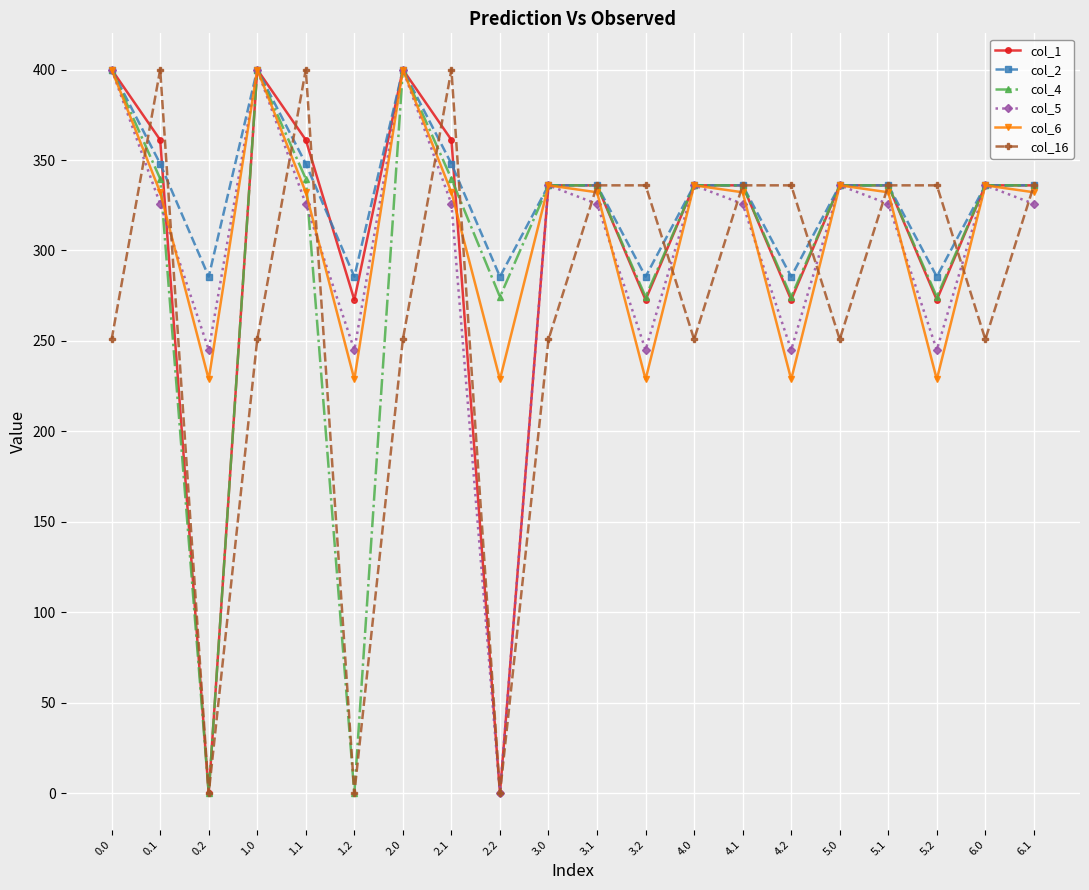

Which series has the largest total across all categories?

col_2